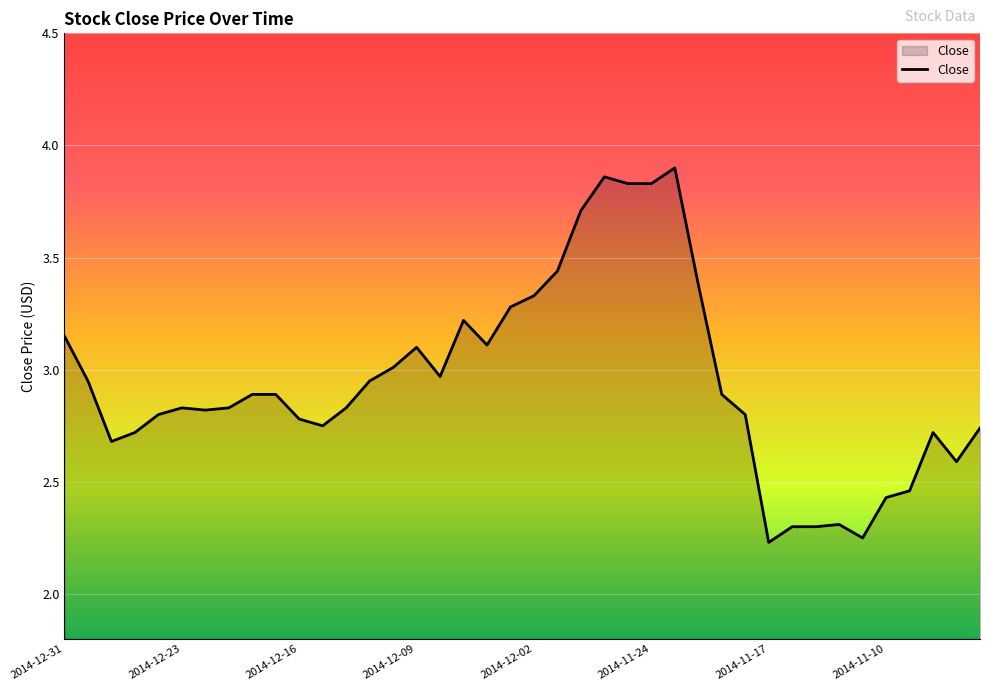

What is the difference between the maximum and minimum values?

1.7